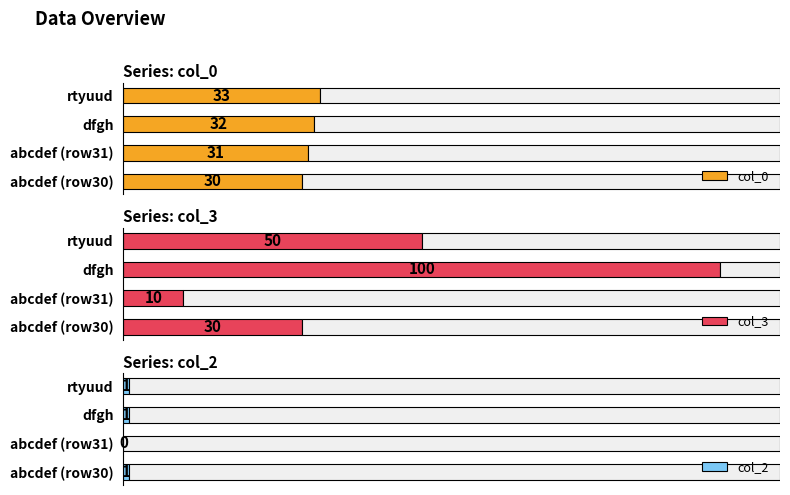

What is the sum of all col_2 values?

3